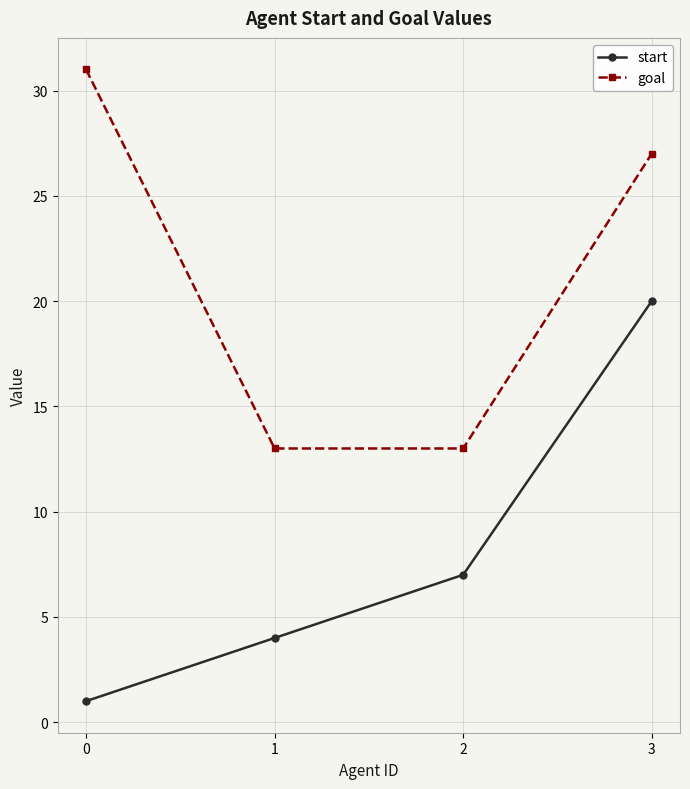

Reading left to right, list all the values displayed in this chart.

start: 1	4	7	20
goal: 31	13	13	27